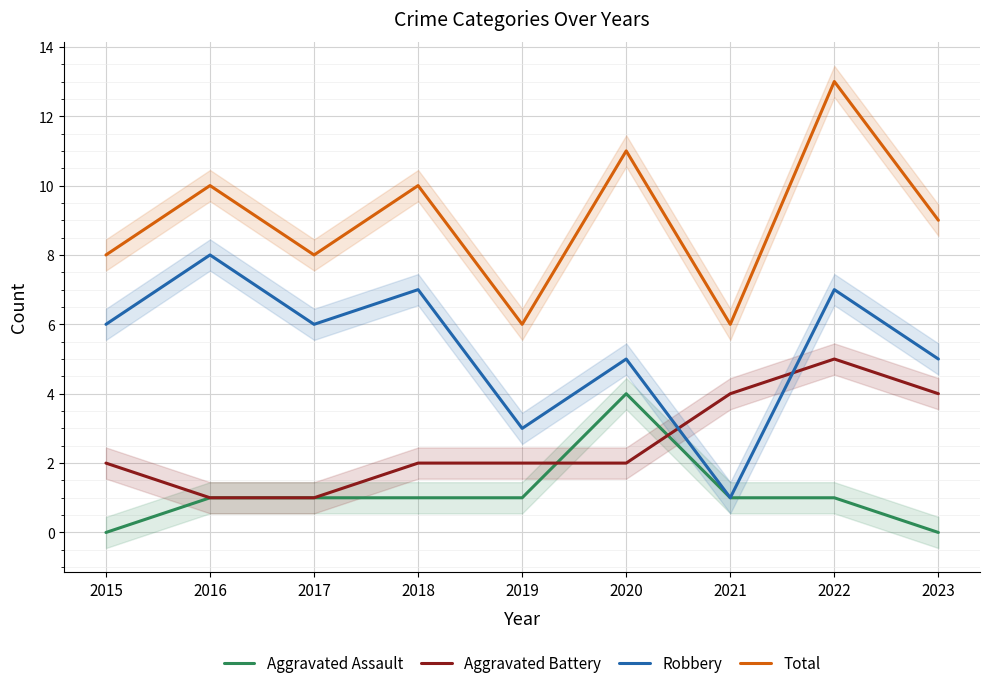

List the series in order of their peak value, lowest first.

Aggravated Assault, Aggravated Battery, Robbery, Total